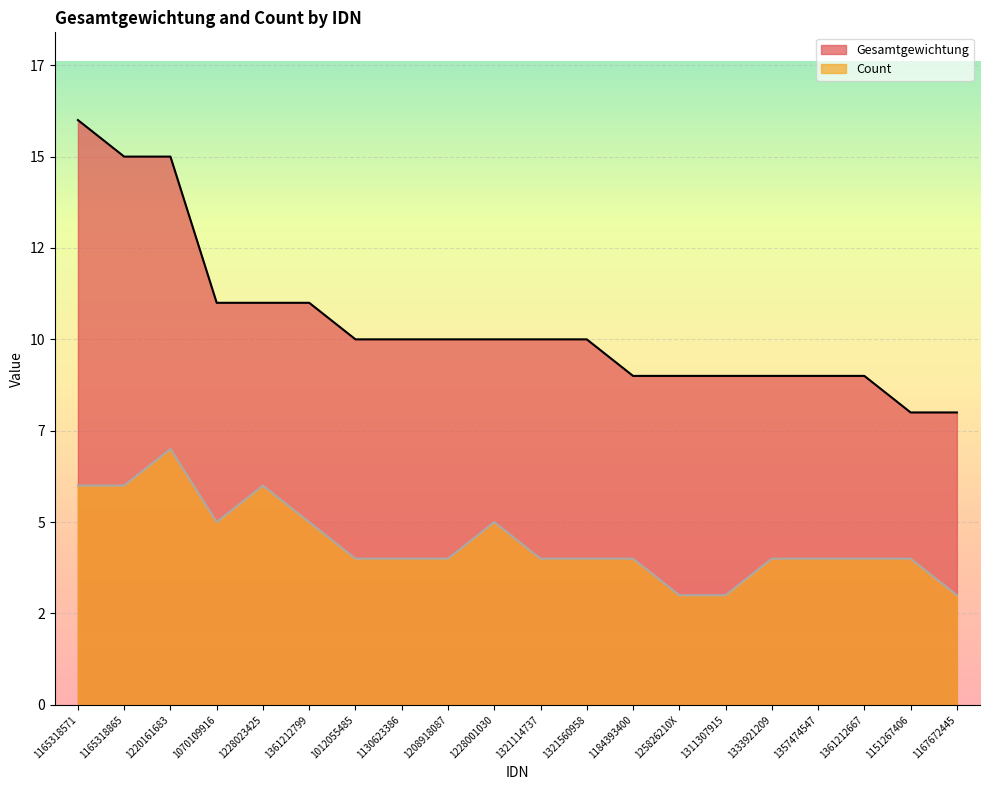

Rank the series at 1208918087 from highest to lowest value.

Gesamtgewichtung, Count